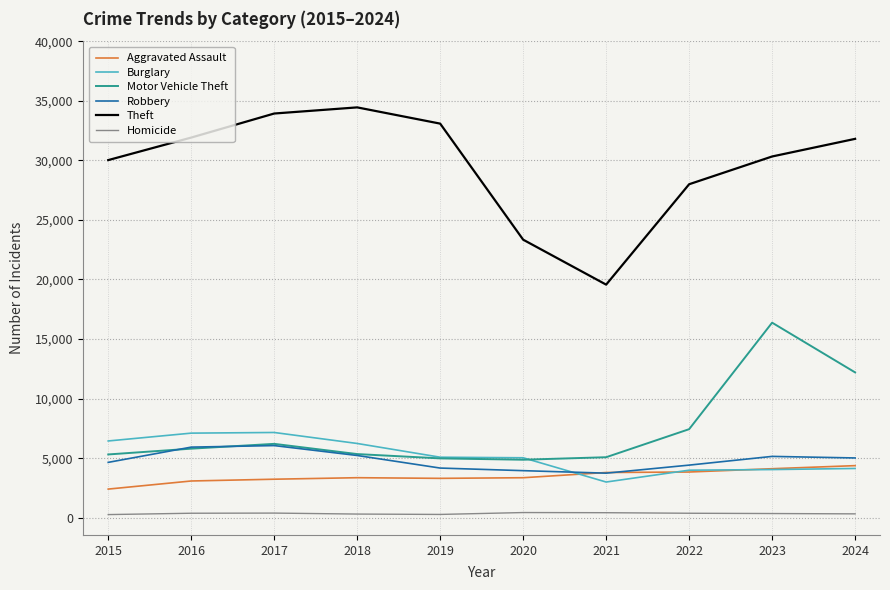

What is the difference between the second highest and minimum values in the Robbery series?

2186